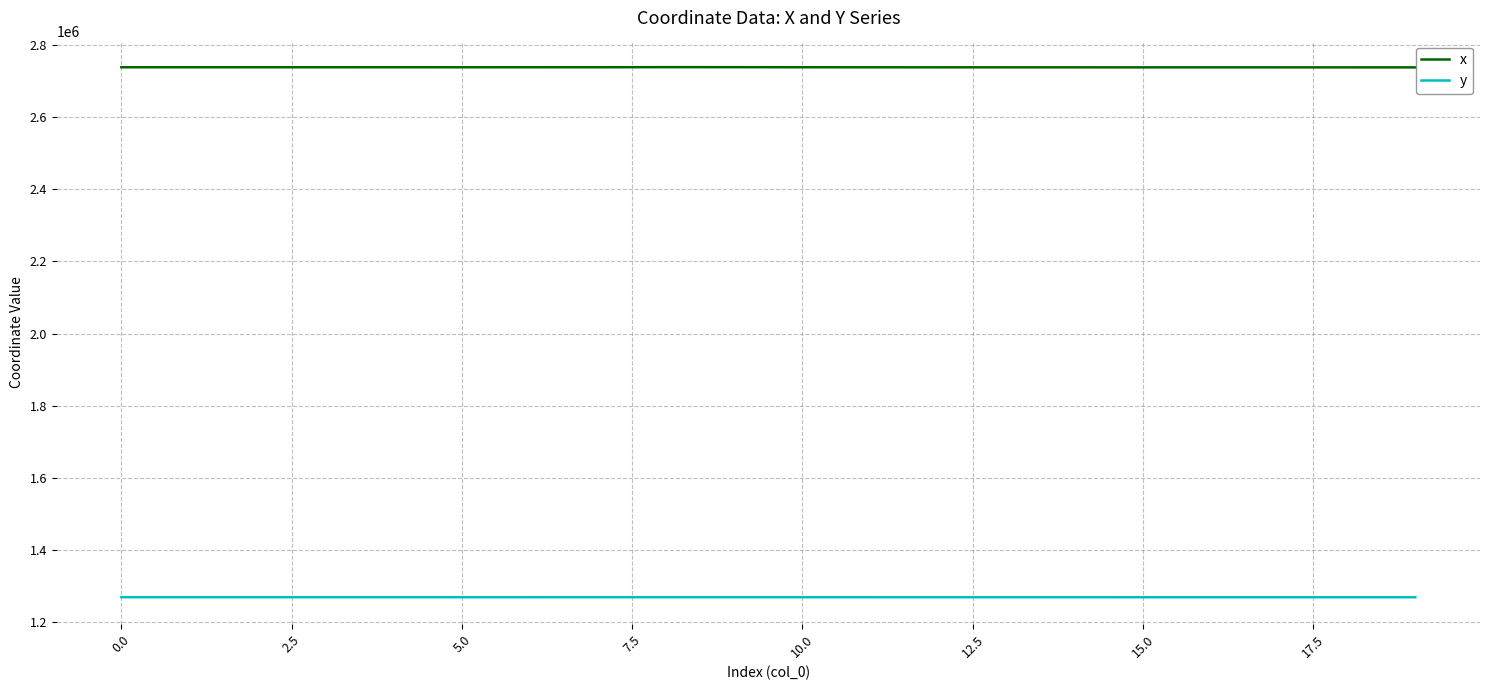

True or false: x and y cross at least once.

False